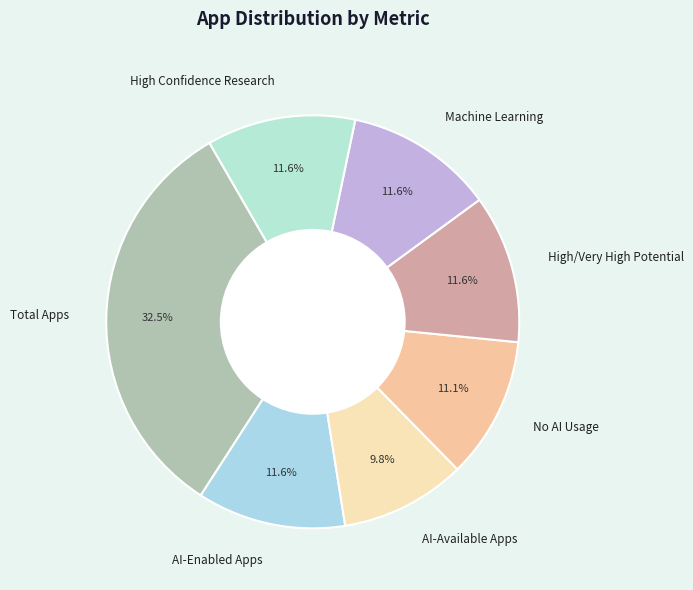

What is the total percentage of No AI Usage and AI-Available Apps?

20.9%